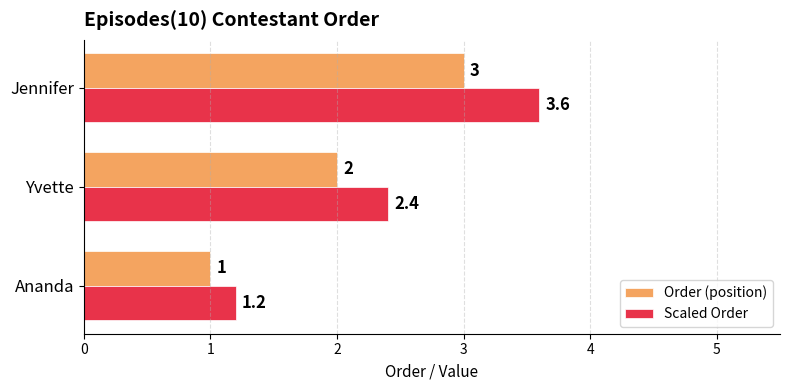

Is the value of Scaled Order at Ananda greater than the value of Order (position) at Yvette?

No